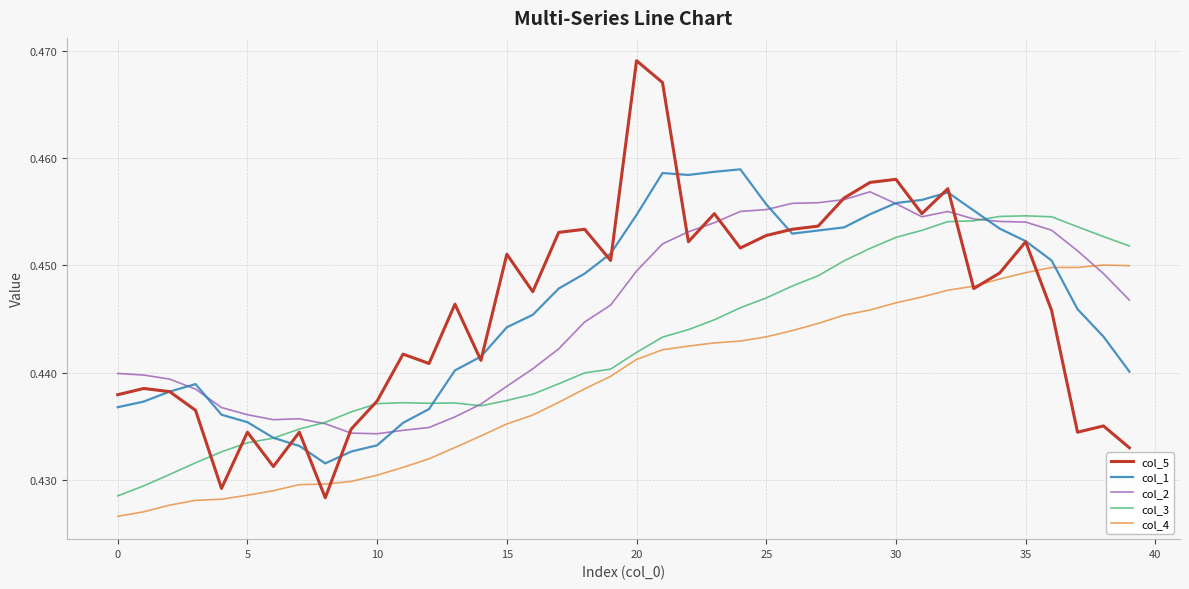

Rank the series by their maximum value, from highest to lowest.

col_5, col_1, col_2, col_3, col_4